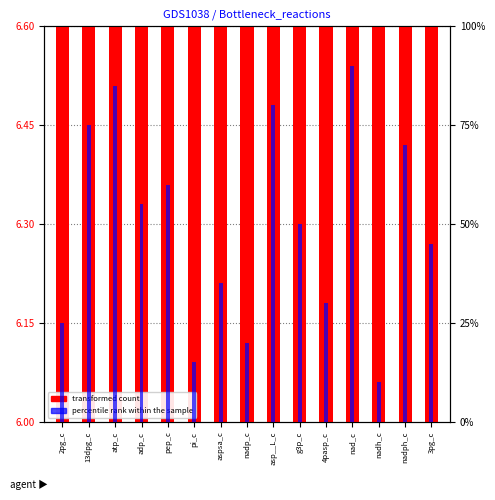

Reading left to right, what are all the values shown in this chart?

transformed count: 2pg_c=6.2	13dpg_c=6.4	atp_c=6.5	adp_c=6.3	pep_c=6.3	pi_c=6.1	aspsa_c=6.2	nadp_c=6.2	asp__L_c=6.4	g3p_c=6.3	4pasp_c=6.2	nad_c=6.6	nadh_c=6.1	nadph_c=6.4	3pg_c=6.3
percentile rank within the sample: 2pg_c=25.0	13dpg_c=75.0	atp_c=85.0	adp_c=55.0	pep_c=60.0	pi_c=15.0	aspsa_c=35.0	nadp_c=20.0	asp__L_c=80.0	g3p_c=50.0	4pasp_c=30.0	nad_c=90.0	nadh_c=10.0	nadph_c=70.0	3pg_c=45.0